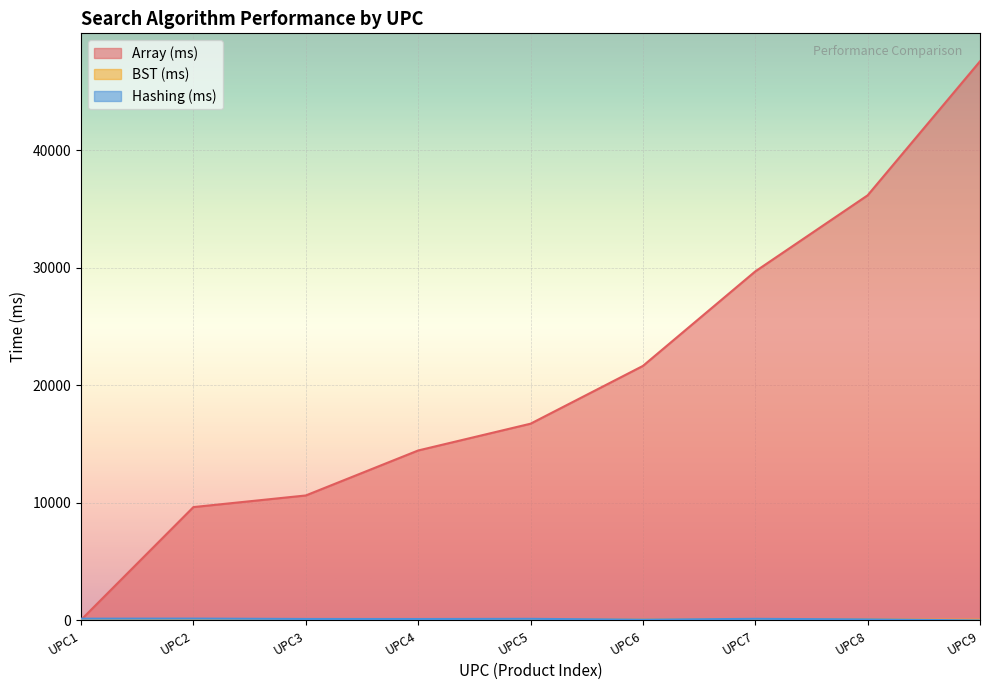

True or false: BST (ms) has more than 1 interior local peaks.

True